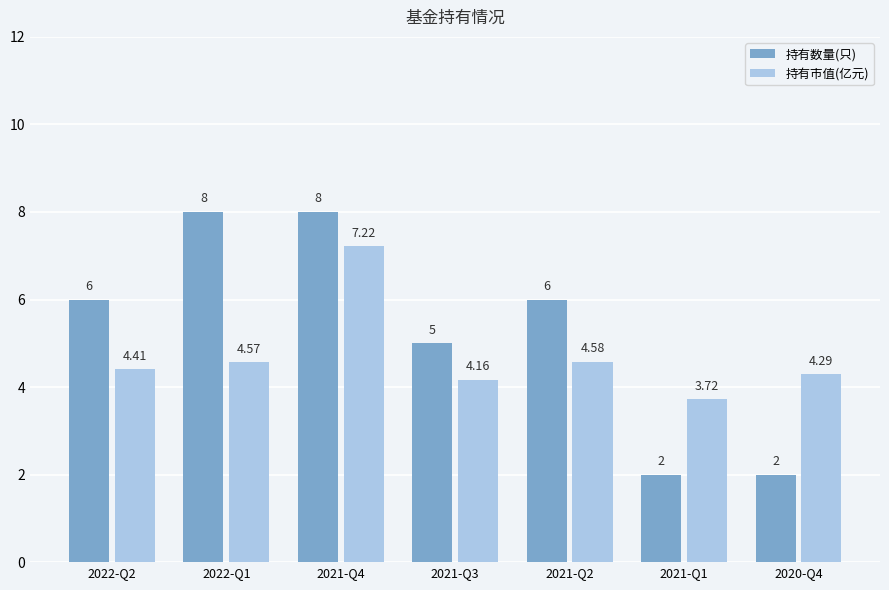

Is the value of 持有市值(亿元) at 2021-Q4 greater than the value of 持有数量(只) at 2021-Q4?

No